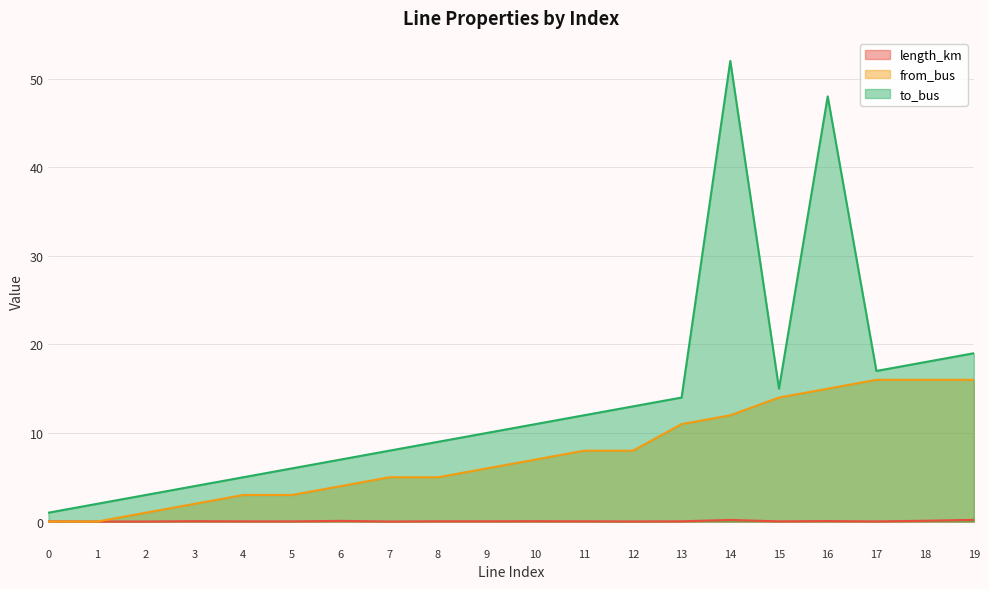

Which series changed the most between 7 and 17?

from_bus